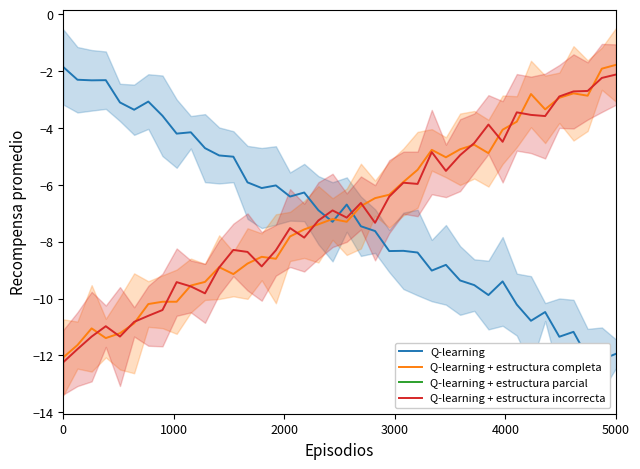

True or false: Q-learning and Q-learning + estructura completa cross at least once.

True